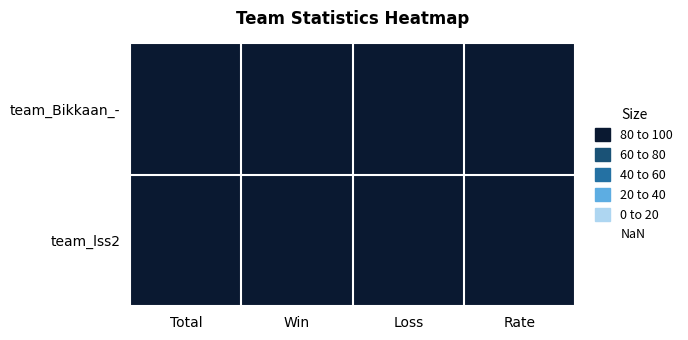

What is the difference between the highest and lowest values at Win?

14.3